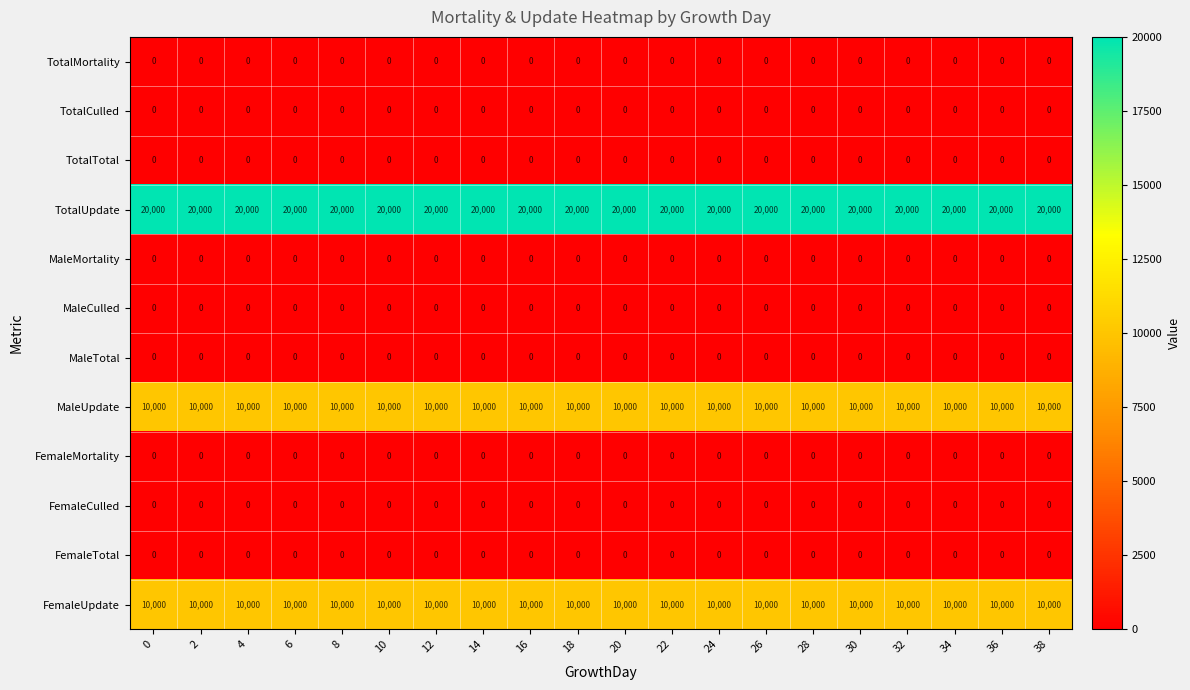

What is the sum of all MaleUpdate values?

200000